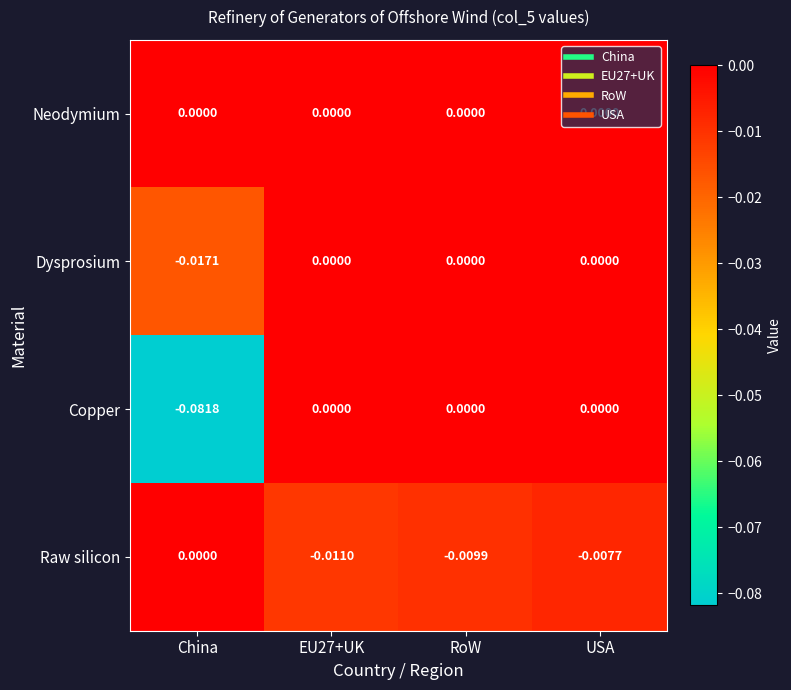

Which category has the lowest value across all series?

China